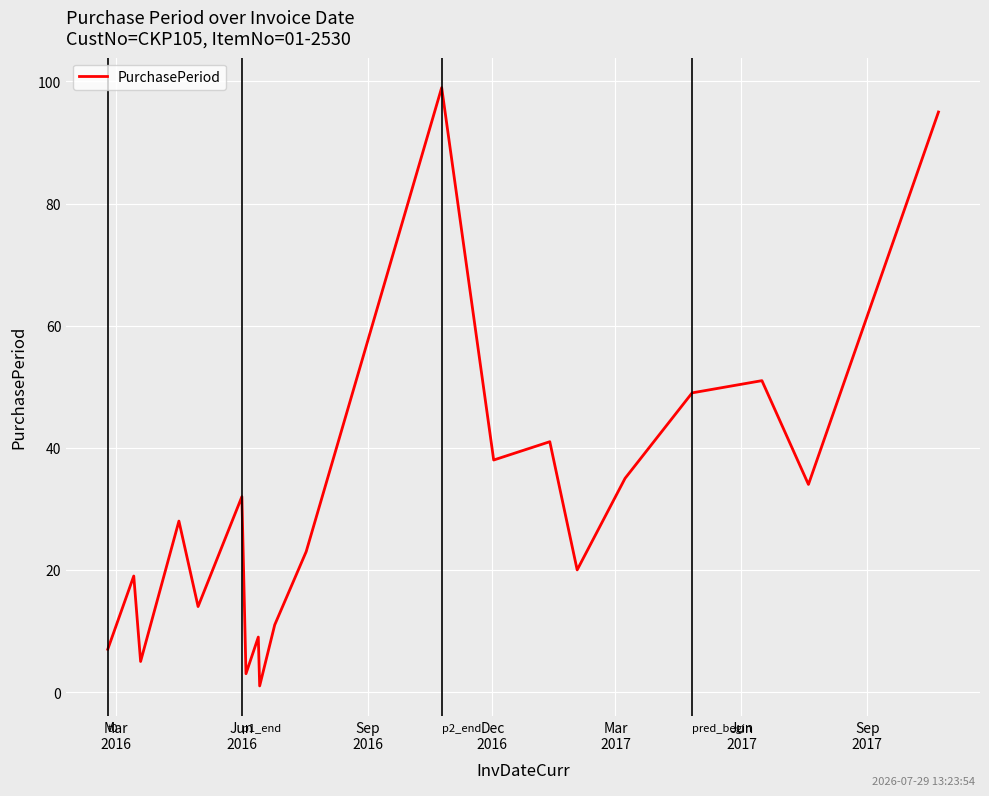

Count the number of values greater than 28.

9